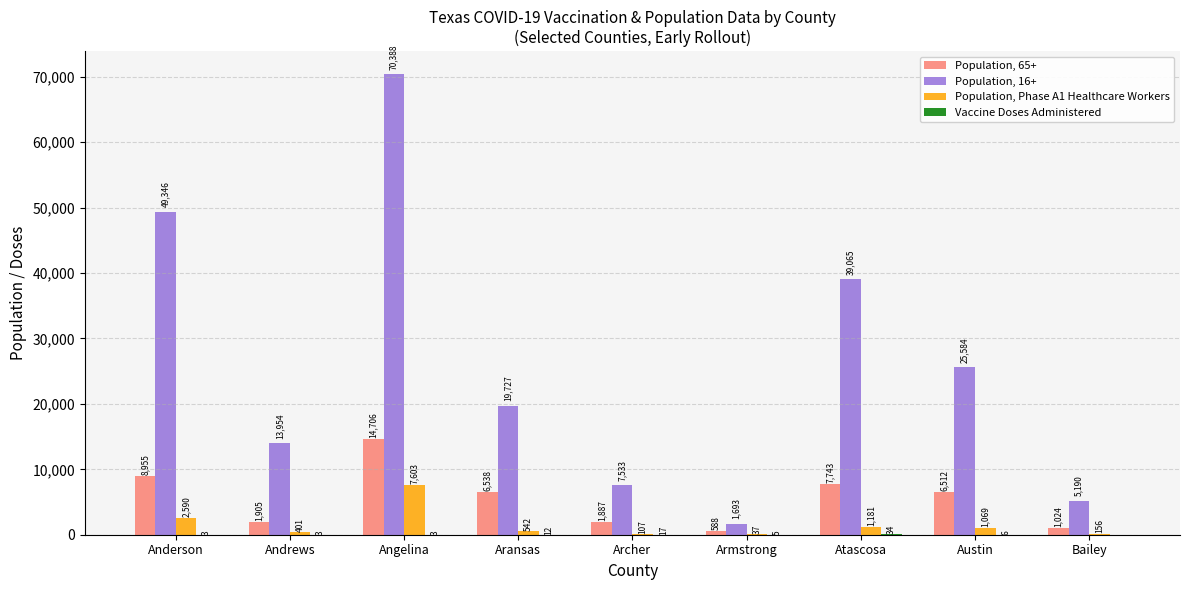

What is the sum of the Population, 65+ values at Archer and Atascosa?

9630